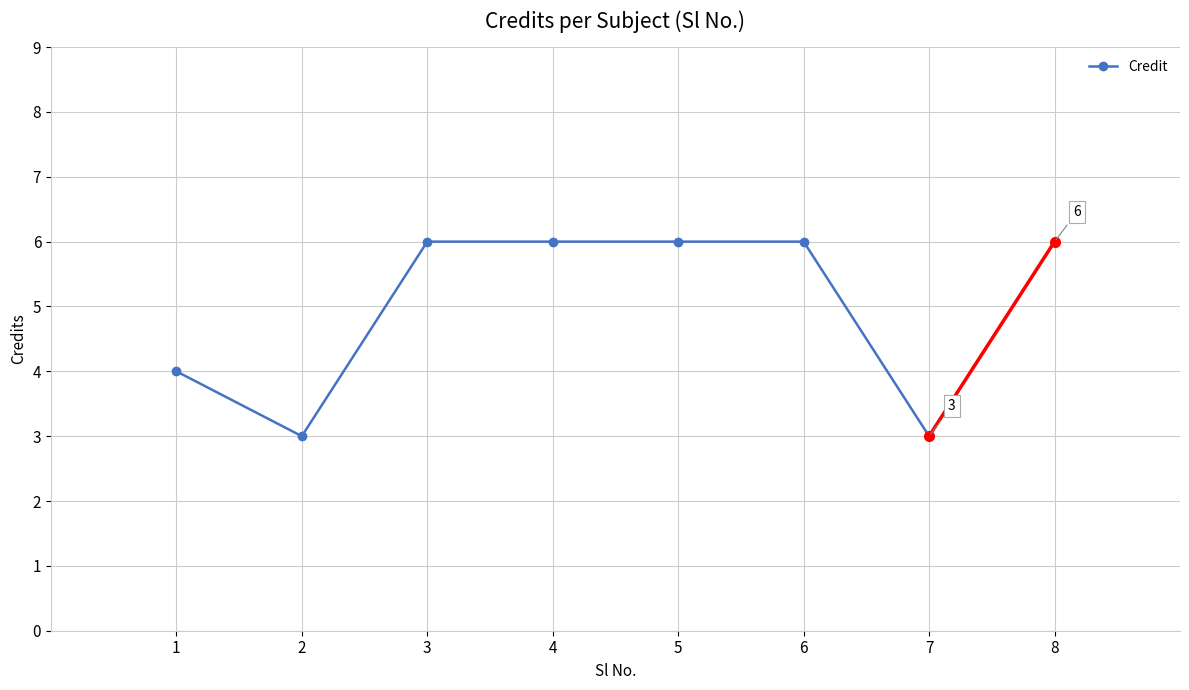

True or false: there are more than 2 points higher than both neighbors.

False